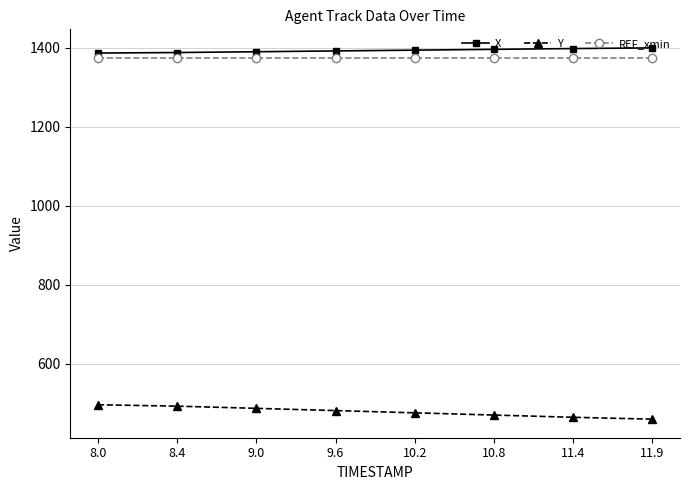

What is the minimum value shown in the chart?

459.7